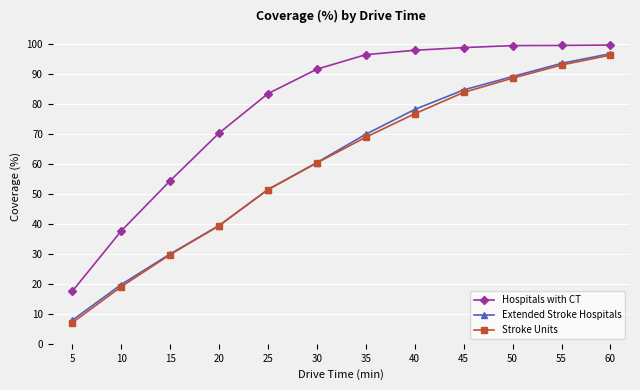

Is this an area chart (filled region under the line)?

No